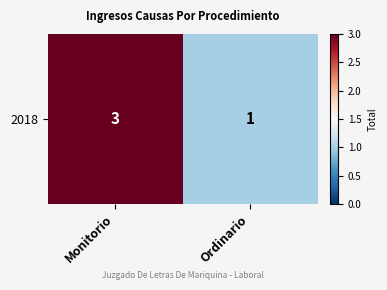

What is the difference between the values at Monitorio and Ordinario?

2